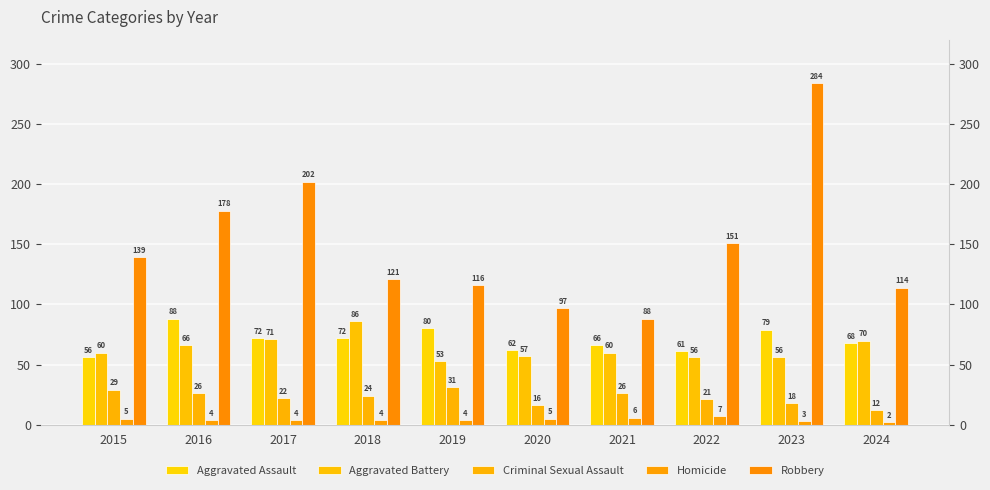

Which series changed the most between 2016 and 2017?

Robbery